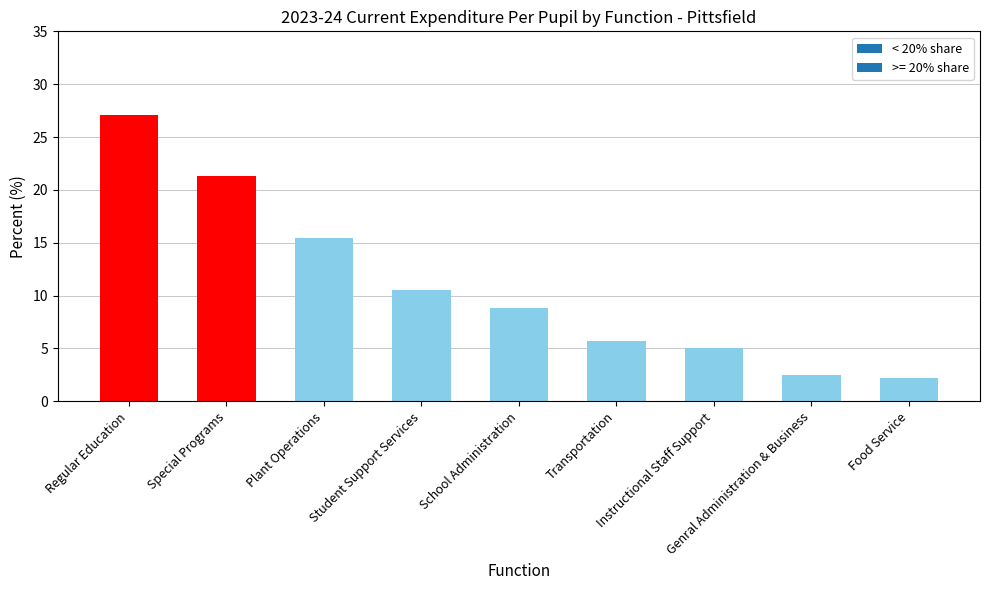

Reading right to left, what are all the values shown in this chart?

Food Service=2.2	Genral Administration & Business=2.5	Instructional Staff Support=5.0	Transportation=5.7	School Administration=8.8	Student Support Services=10.5	Plant Operations=15.4	Special Programs=21.3	Regular Education=27.1